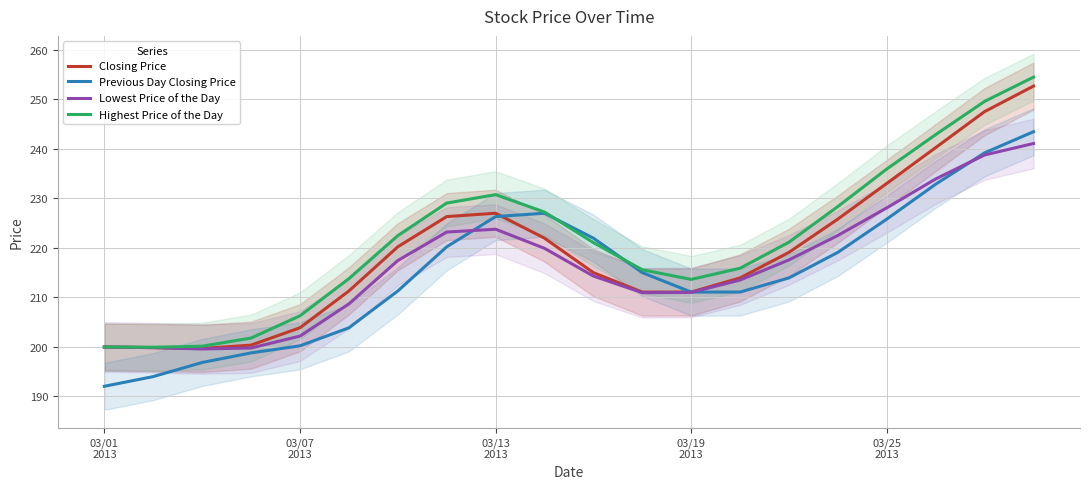

What is the lowest value of the Lowest Price of the Day series?

199.6